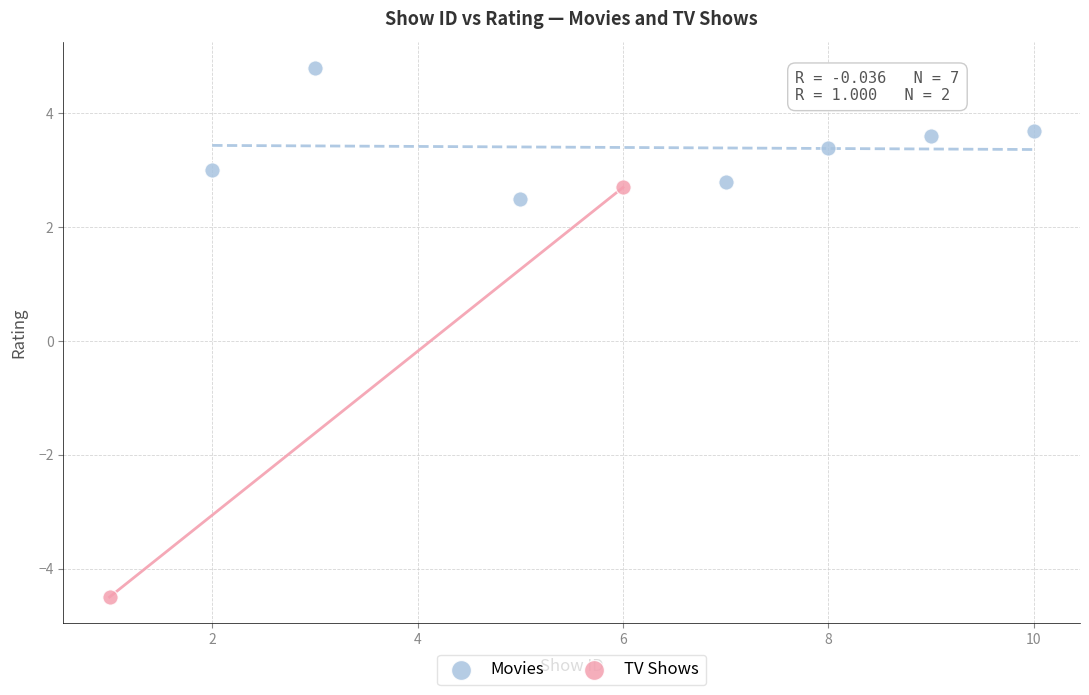

What are all the series names shown in the legend?

Movies, TV Shows